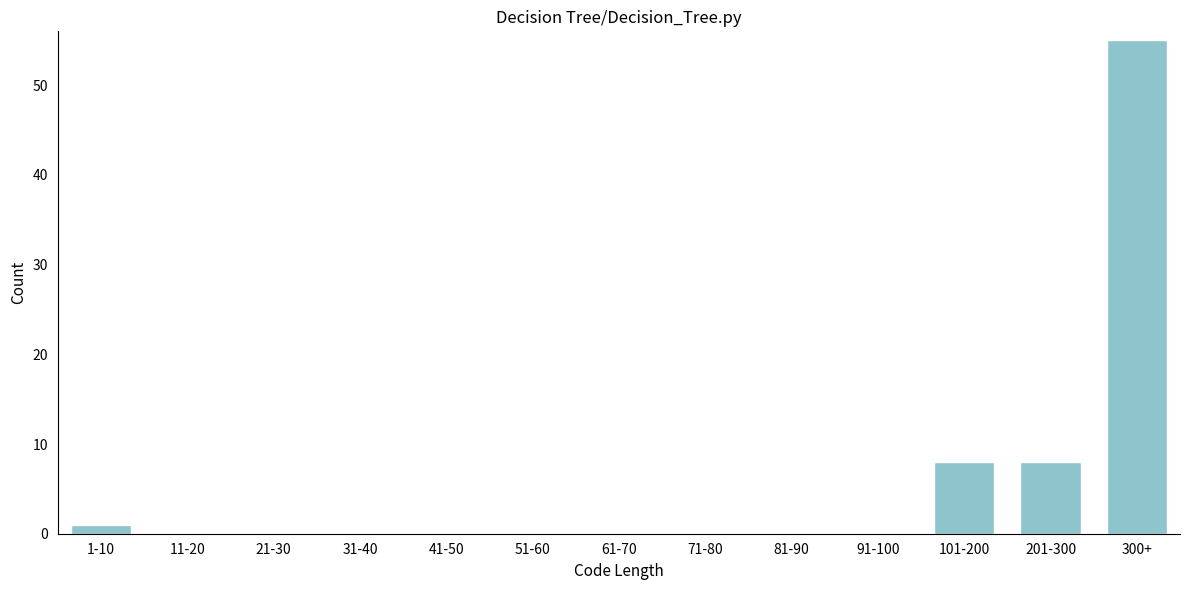

Reading left to right, extract all data points from this chart.

1-10=1	11-20=0	21-30=0	31-40=0	41-50=0	51-60=0	61-70=0	71-80=0	81-90=0	91-100=0	101-200=8	201-300=8	300+=55